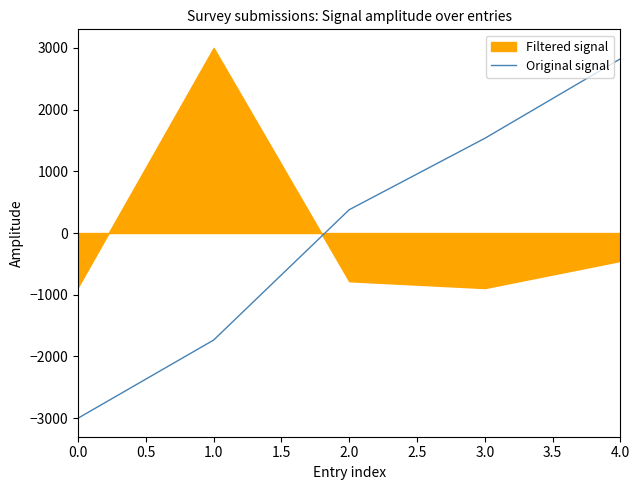

List the labels in order of Original signal value, largest first.

4.0, 3.0, 2.0, 1.0, 0.0